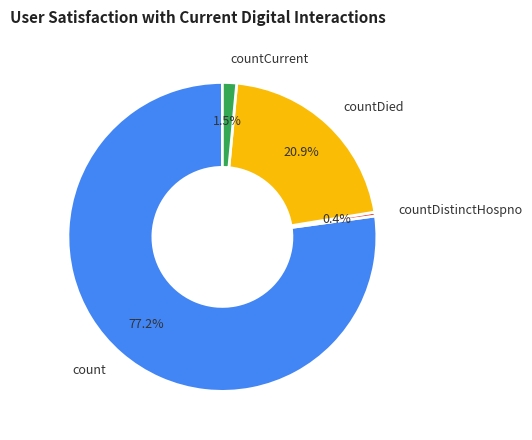

What percentage is NOT represented by countDied?

79.1%